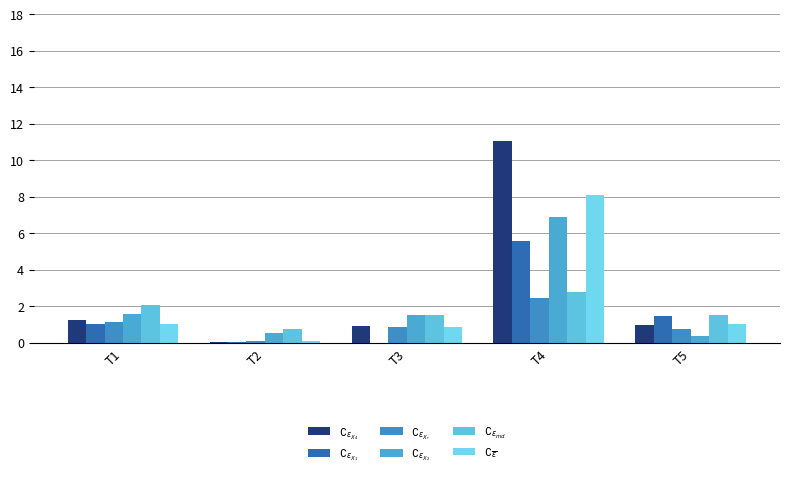

What are all the series names shown in the legend?

$\complement_{\epsilon_{X_4}}$, $\complement_{\epsilon_{X_1}}$, $\complement_{\epsilon_{X_r}}$, $\complement_{\epsilon_{X_2}}$, $\complement_{\epsilon_{md}}$, $\complement_{\overline{\epsilon}}$